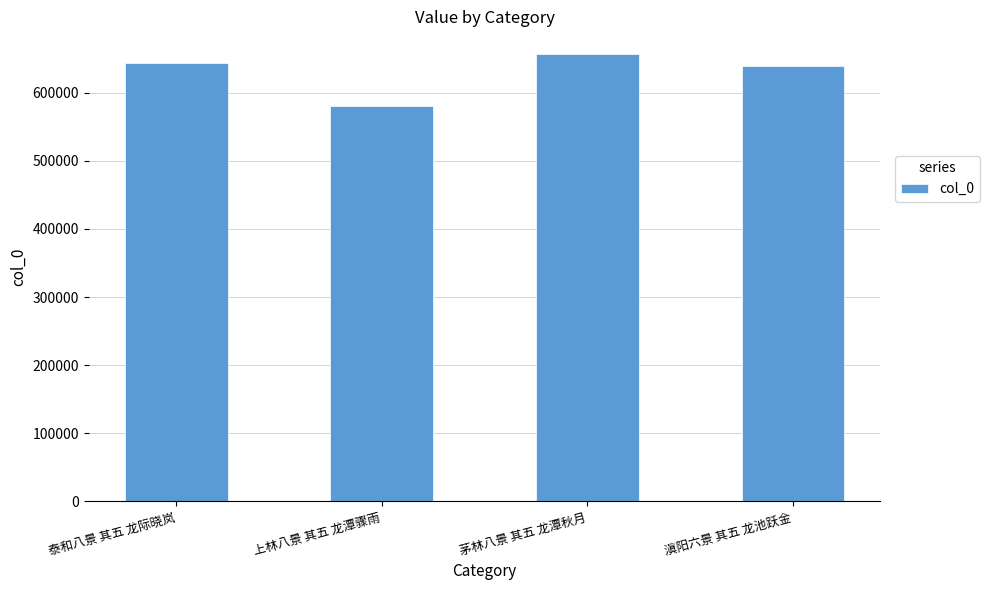

Reading left to right, what are all the values shown in this chart?

644037	580748	657366	639828